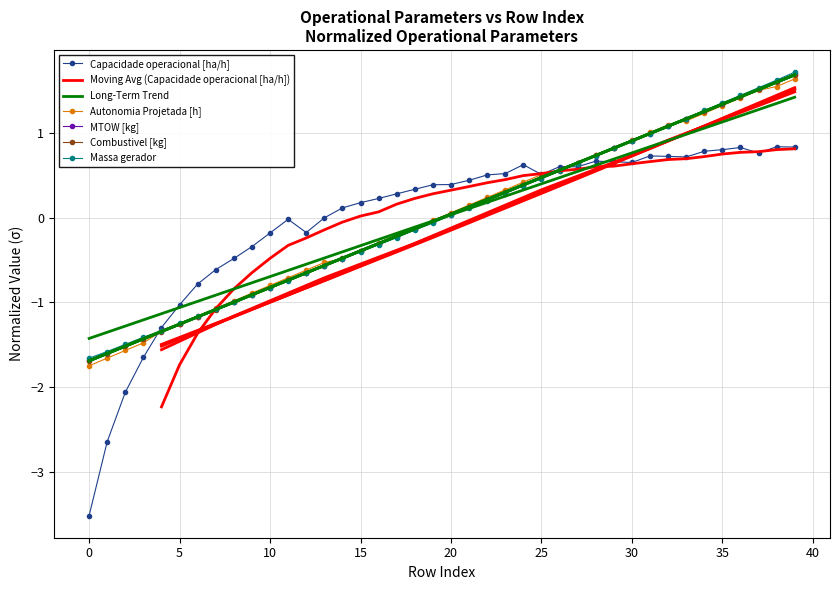

What is the total value across all series at 31?

4.7